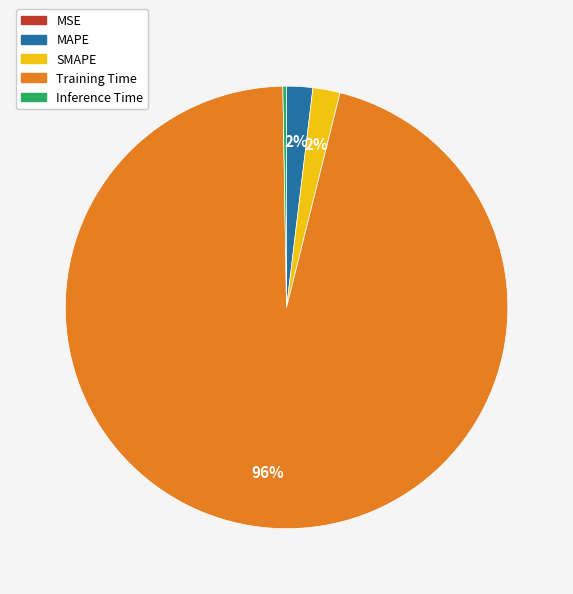

Which slice is the largest?

Training Time